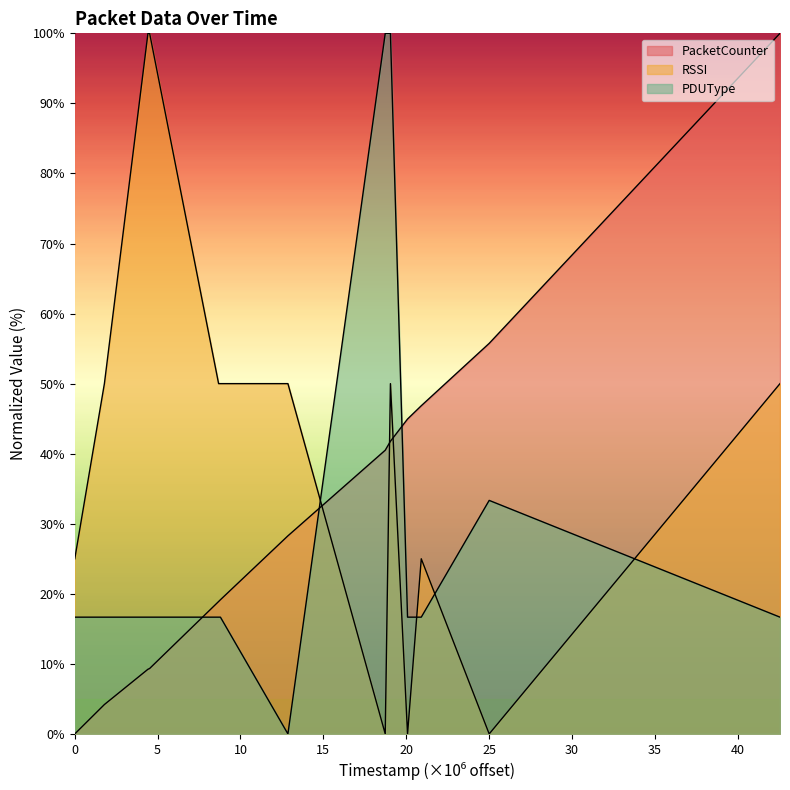

Reading left to right, list all the values displayed in this chart.

PacketCounter: 0.0	4.2	9.2	9.3	18.9	19.2	28.3	40.5	41.8	44.9	46.8	55.7	100.0
RSSI: 25.0	50.0	100.0	100.0	50.0	50.0	50.0	0.0	50.0	0.0	25.0	0.0	50.0
PDUType: 16.7	16.7	16.7	16.7	16.7	16.7	0.0	100.0	100.0	16.7	16.7	33.3	16.7